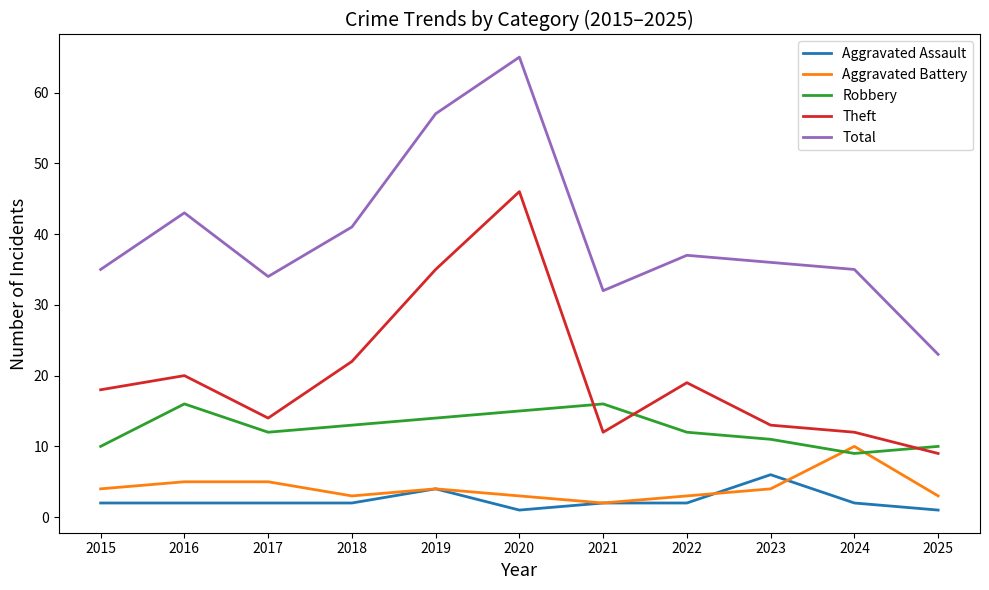

List the series in order of their peak value, highest first.

Total, Theft, Robbery, Aggravated Battery, Aggravated Assault